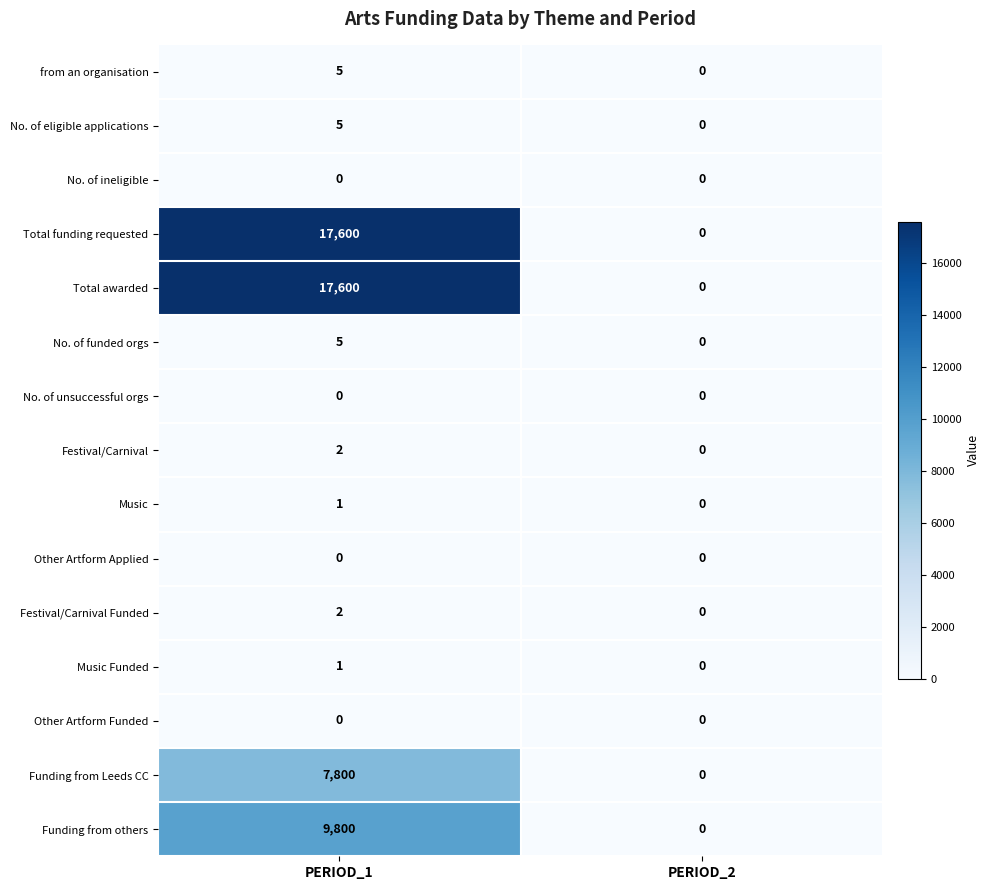

At which category is the sum across all series the highest?

PERIOD_1